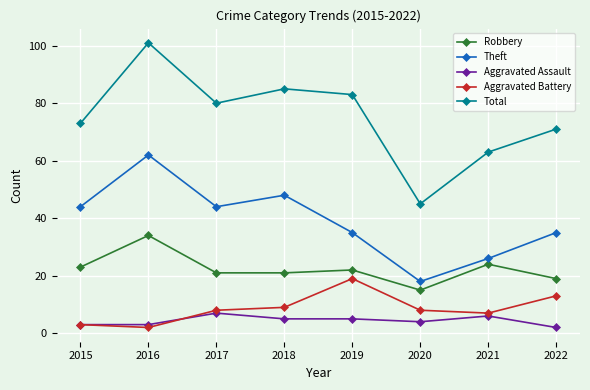

True or false: Aggravated Battery and Robbery intersect in this chart.

False